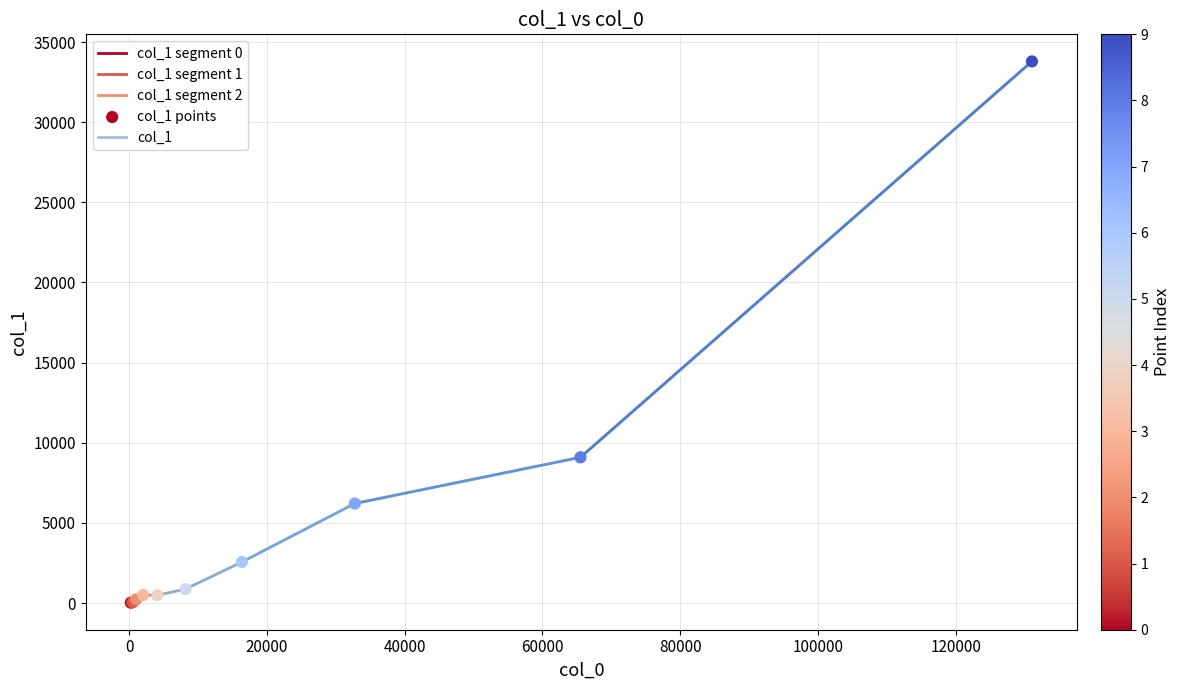

Which has a higher value, 32770 or 16386?

32770